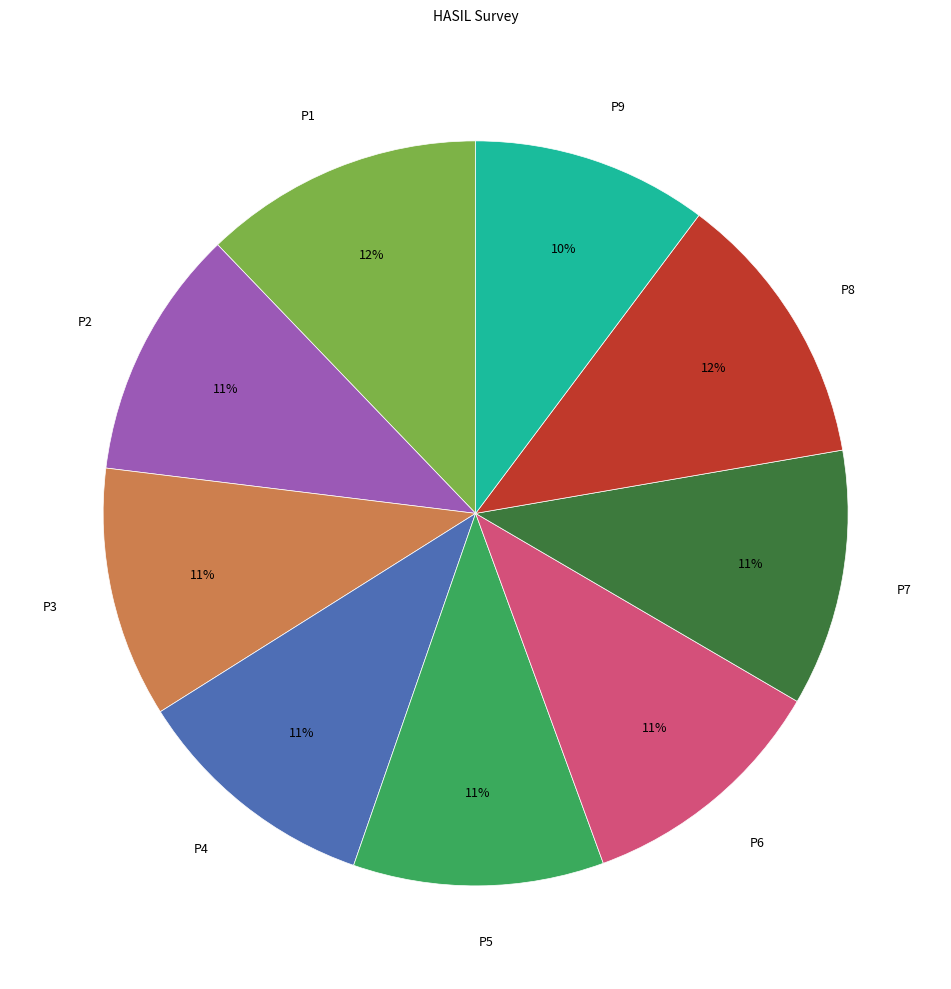

Is there a majority slice in this chart?

No